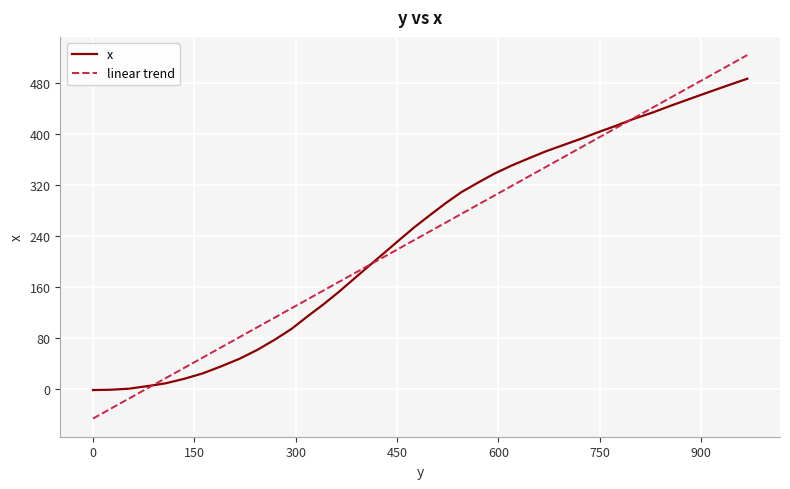

How many times do x and linear trend cross each other?

3